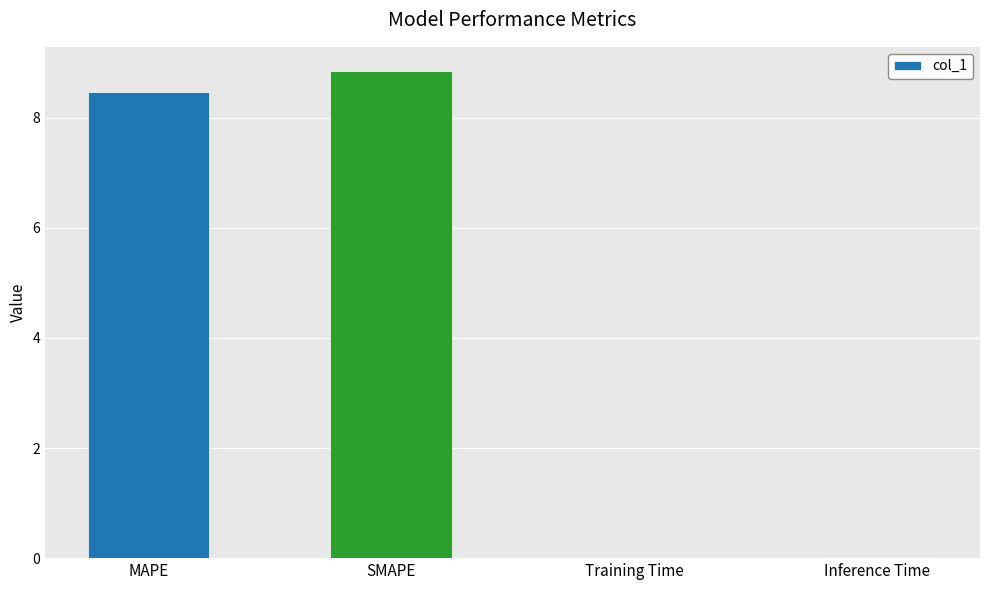

What is the sum of the values at MAPE and SMAPE?

17.3